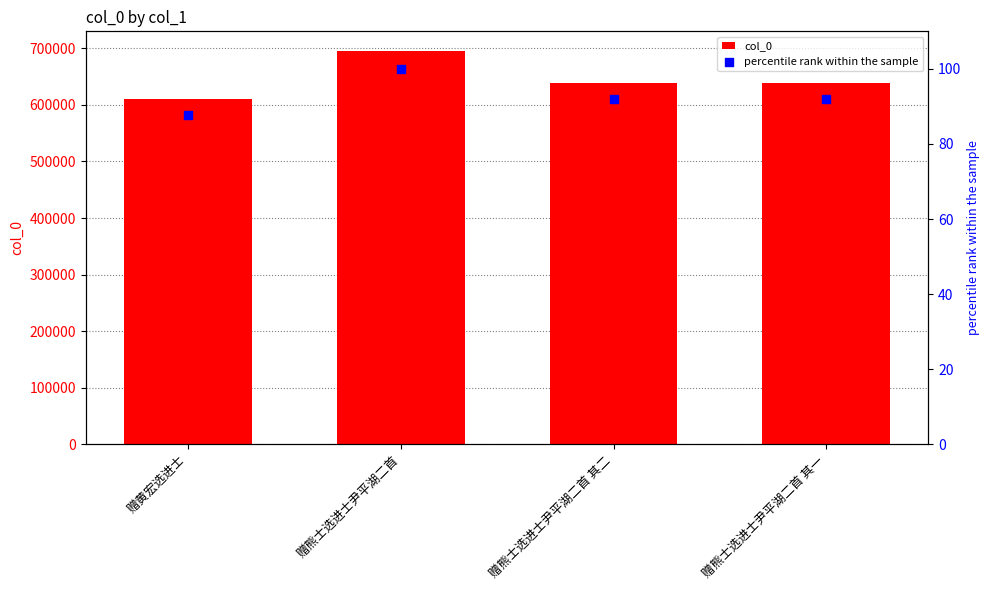

Which series reaches the minimum Y coordinate?

percentile rank within the sample